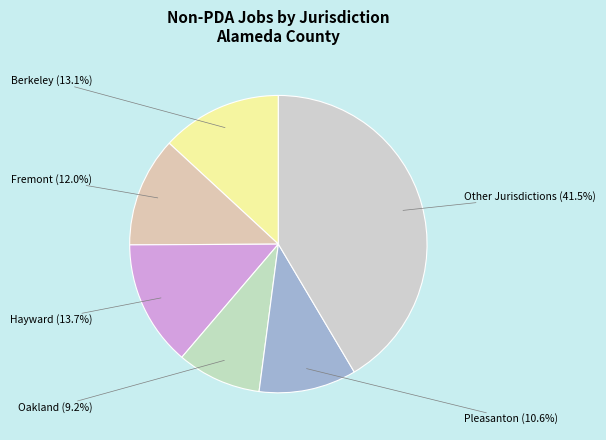

True or false: Fremont accounts for 1% of the total.

False